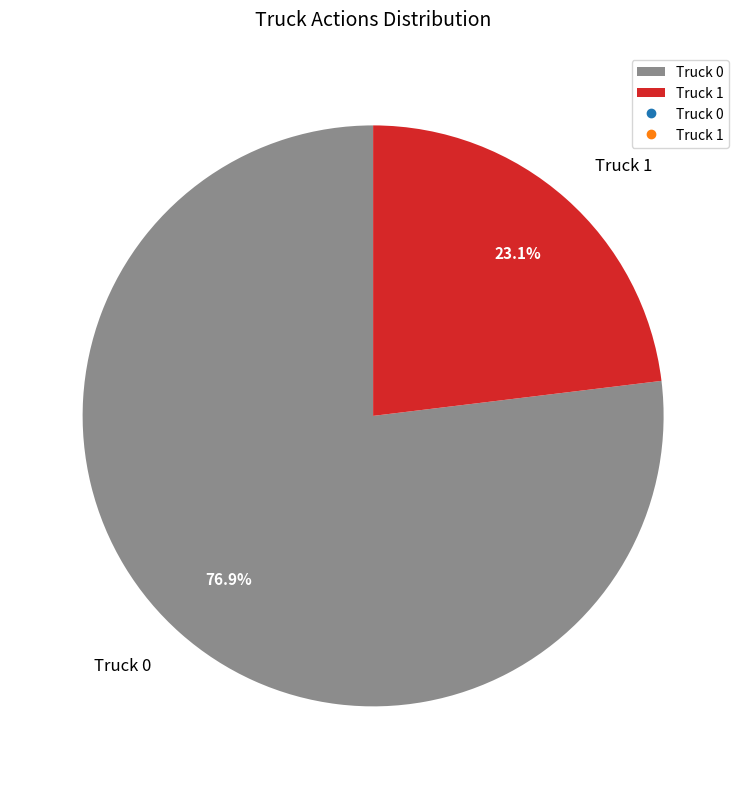

Count the number of slices in the pie.

2